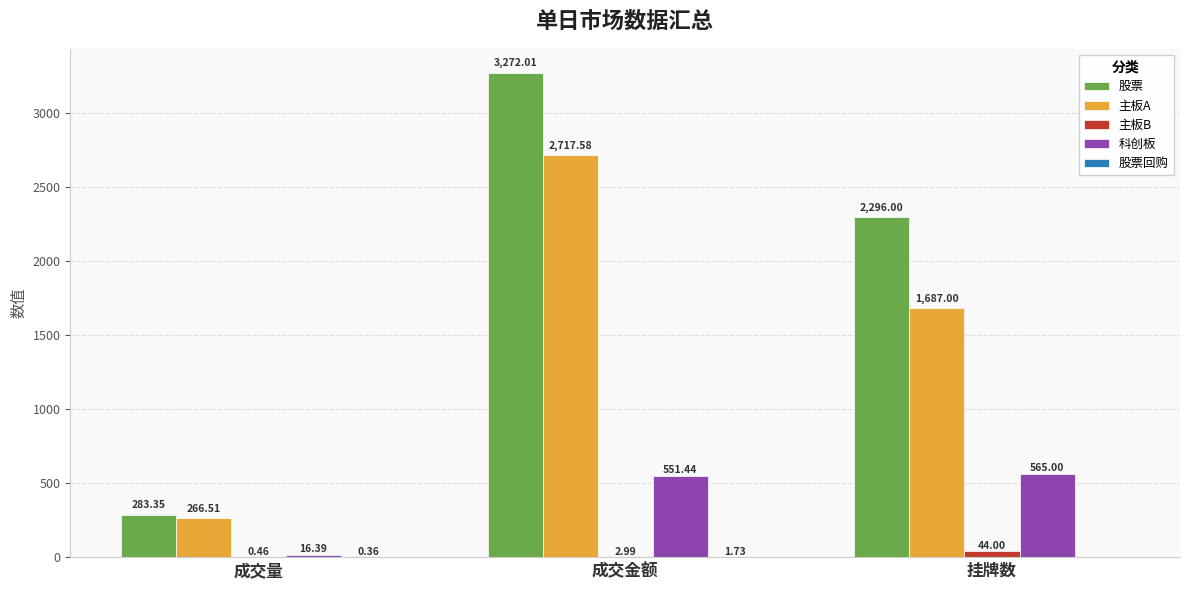

At which label does 科创板 reach its peak?

挂牌数